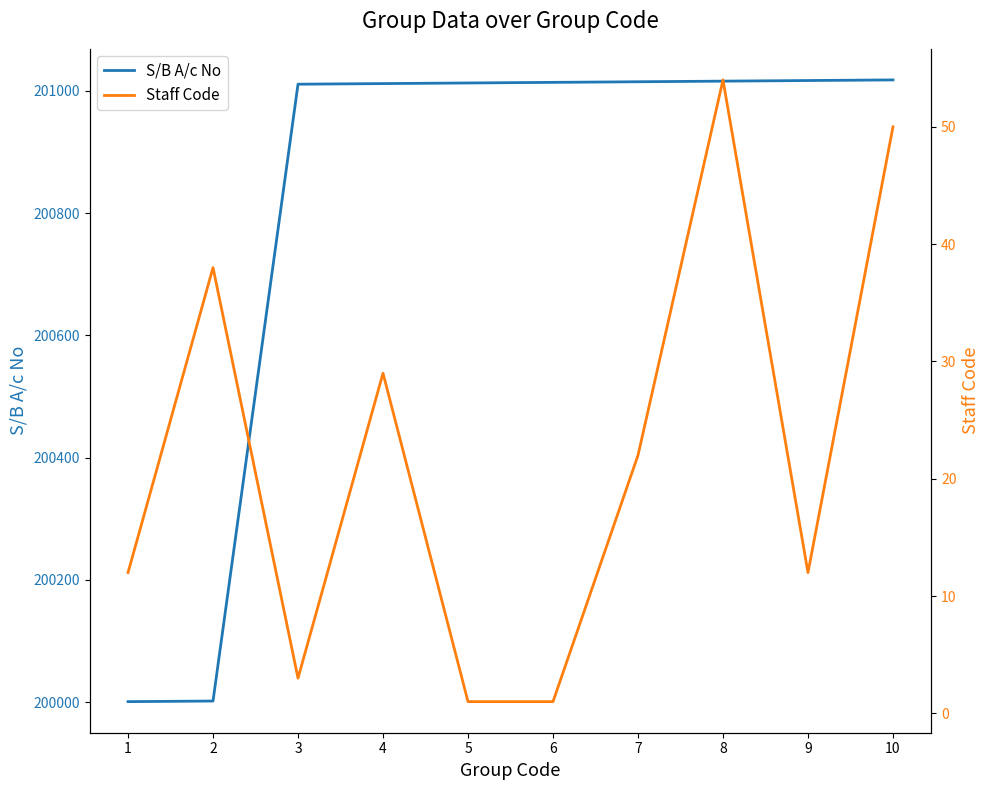

True or false: Staff Code and S/B A/c No cross at least once.

False